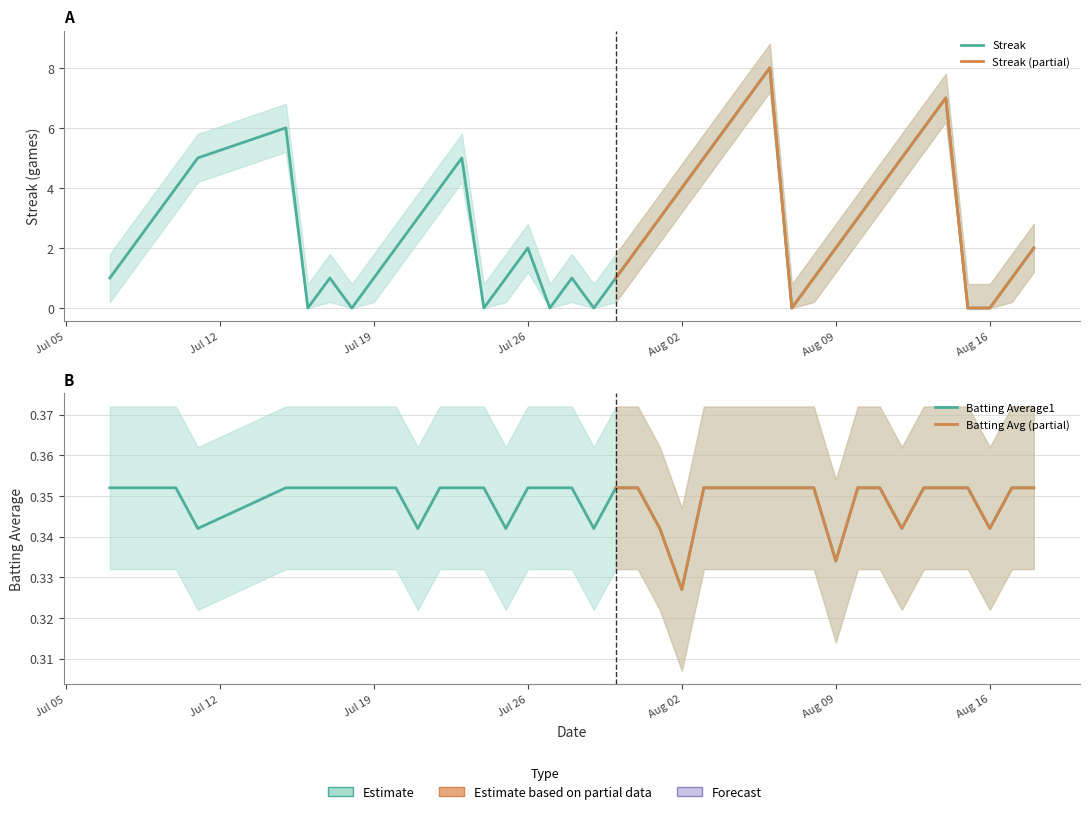

The value of Streak at Jul 19 is 0.6. True or false?

False